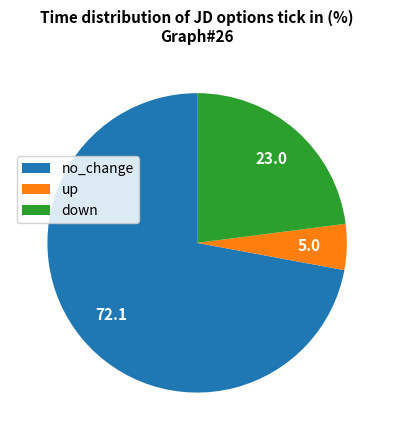

Between down and up, which is larger?

down